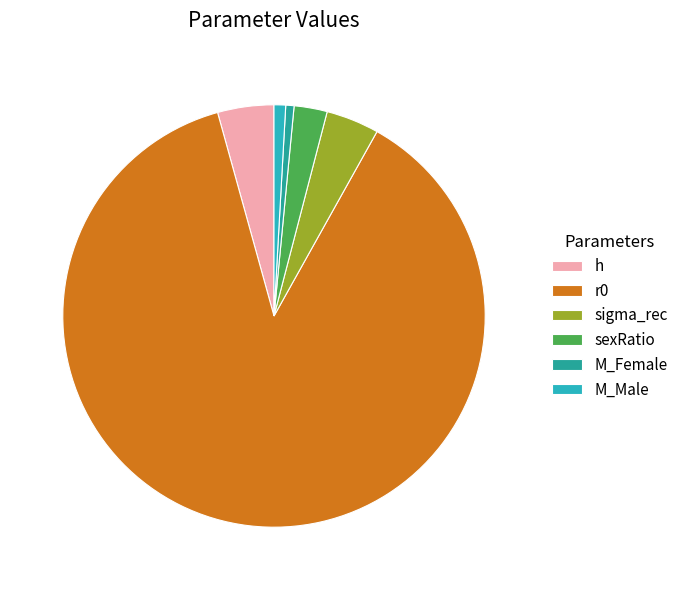

Which slice is the largest?

r0